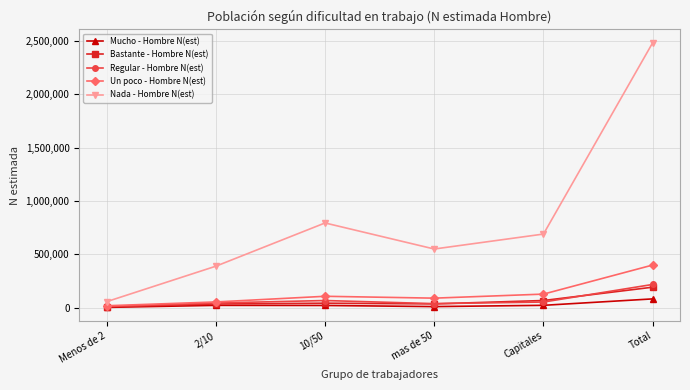

What are all the series names shown in the legend?

Mucho - Hombre N(est), Bastante - Hombre N(est), Regular - Hombre N(est), Un poco - Hombre N(est), Nada - Hombre N(est)